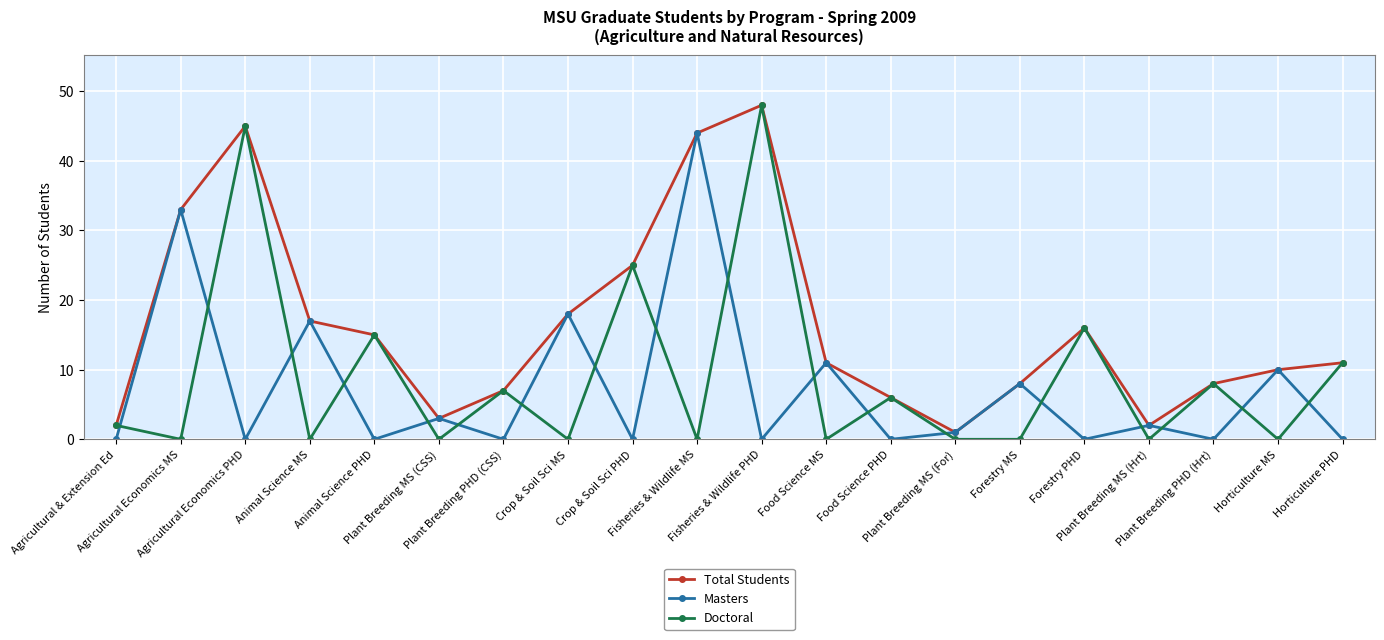

Which series has the largest range (max minus min)?

Doctoral